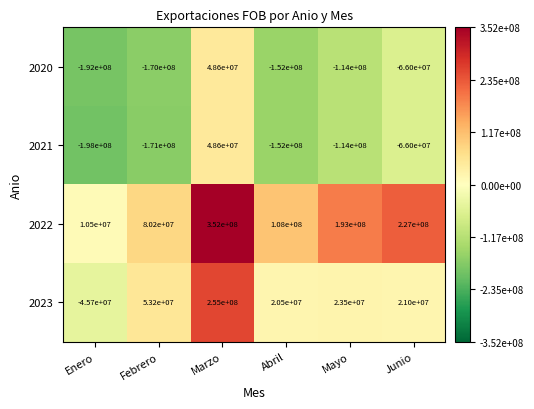

How many data points does each series have?

6